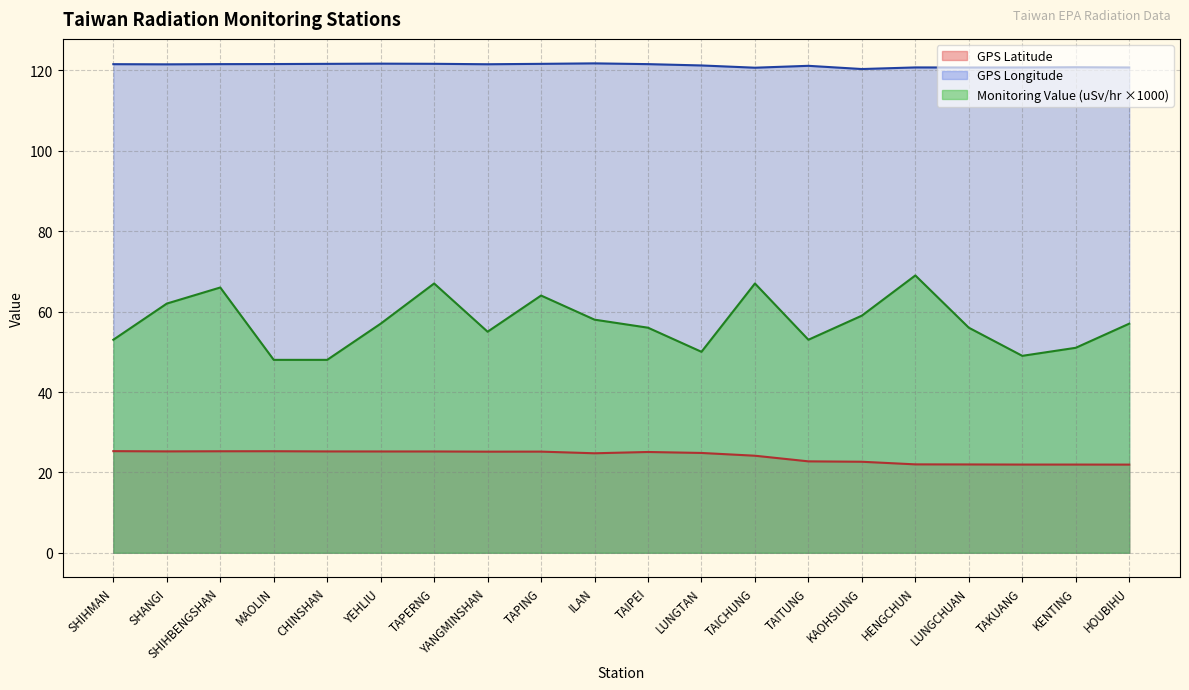

At how many categories does at least one series exceed 76?

20